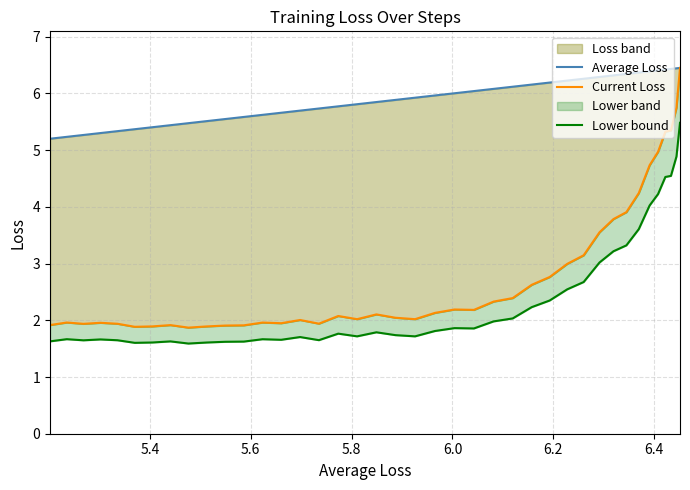

True or false: Current Loss and Lower bound cross at least once.

False